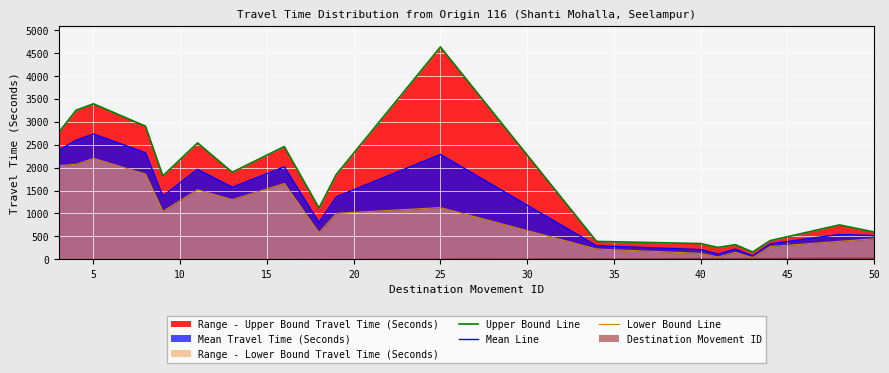

The value of Mean Line at 25 is 3553. True or false?

False